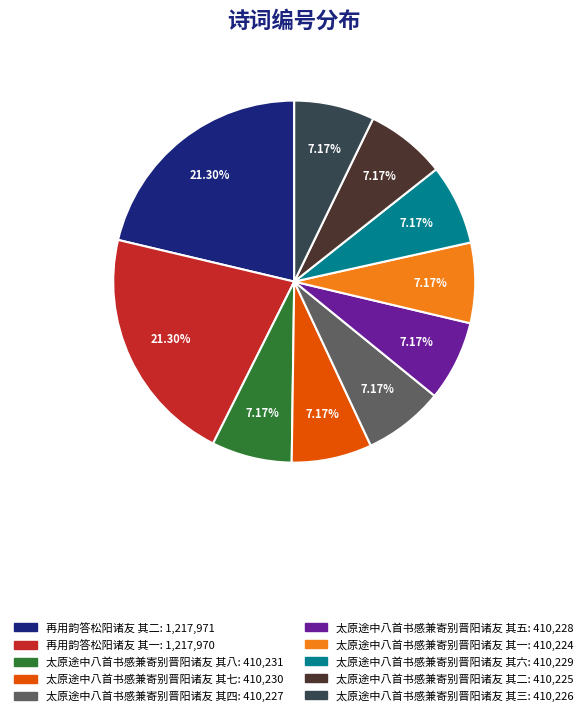

Does any single category account for the majority?

No